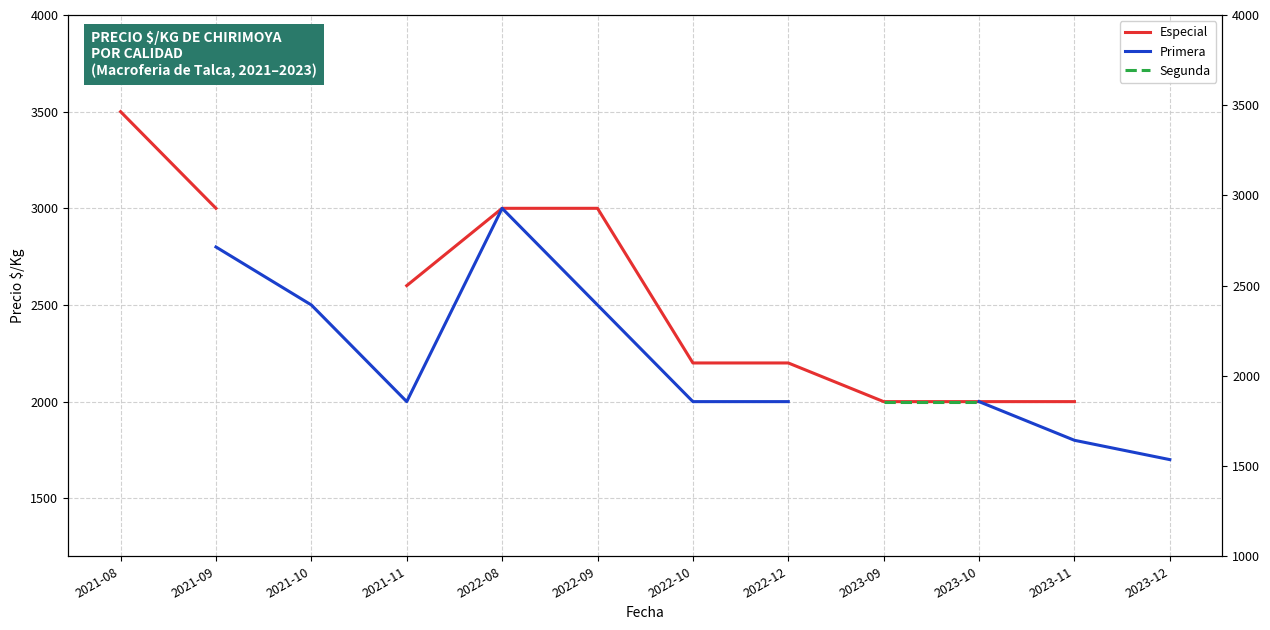

What is the value of the Primera point at the 11th from the left?

1800.0